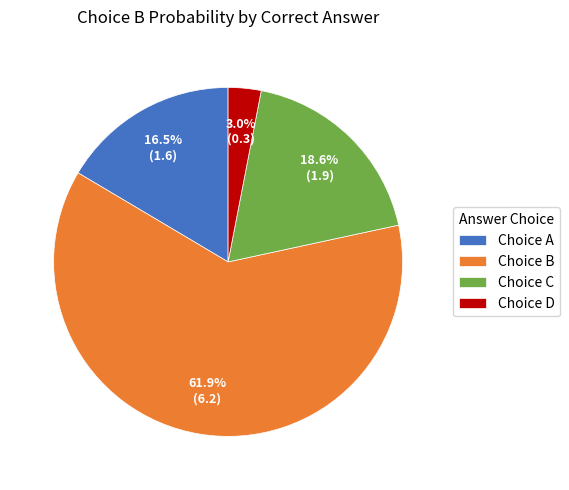

How much of the chart is everything except Choice D?

97.0%